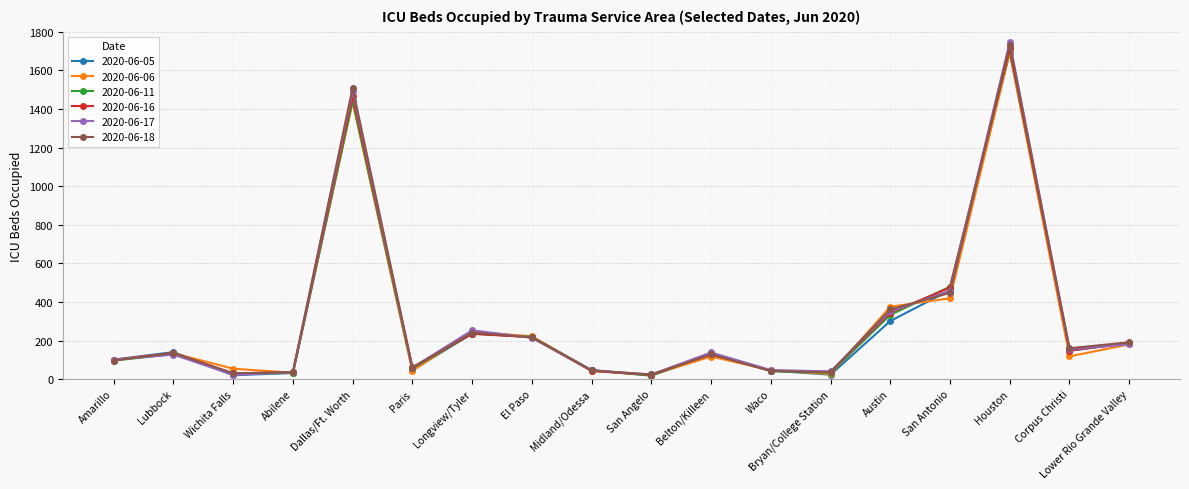

What is the label of the 14th point from the right?

Dallas/Ft. Worth